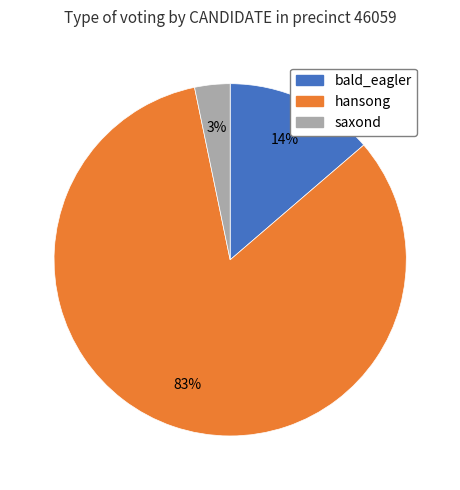

How many segments does this pie chart have?

3